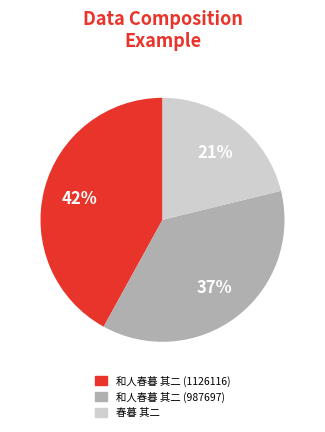

Does 和人春暮 其二 (1126116) represent more than half of the total?

No